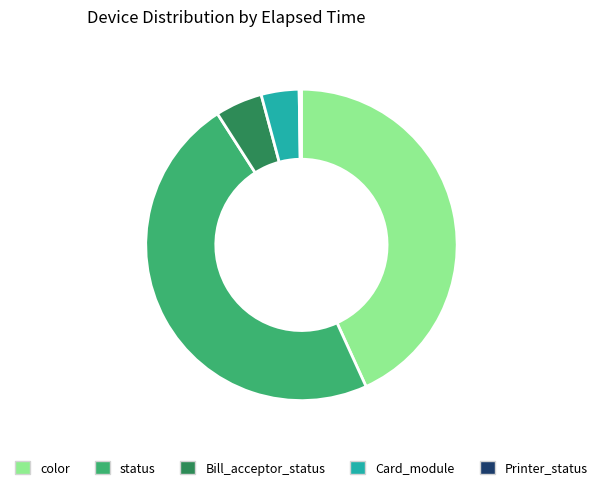

Is there a majority slice in this chart?

No